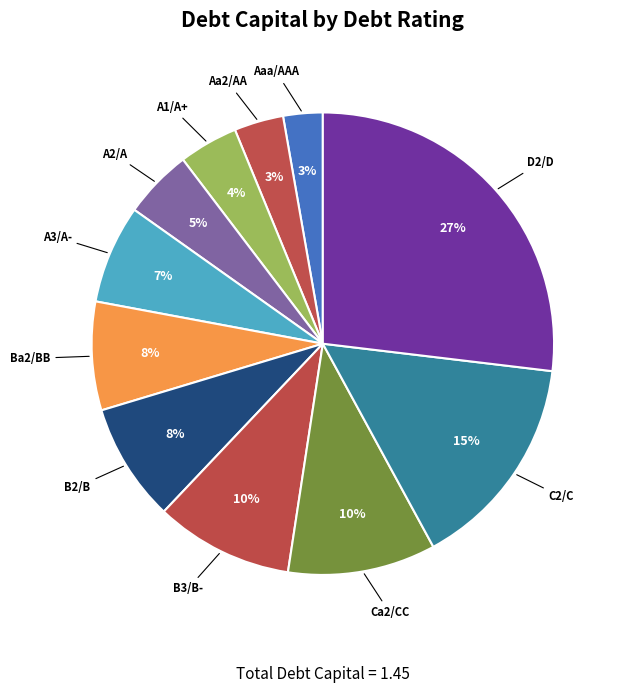

How many segments does this pie chart have?

11